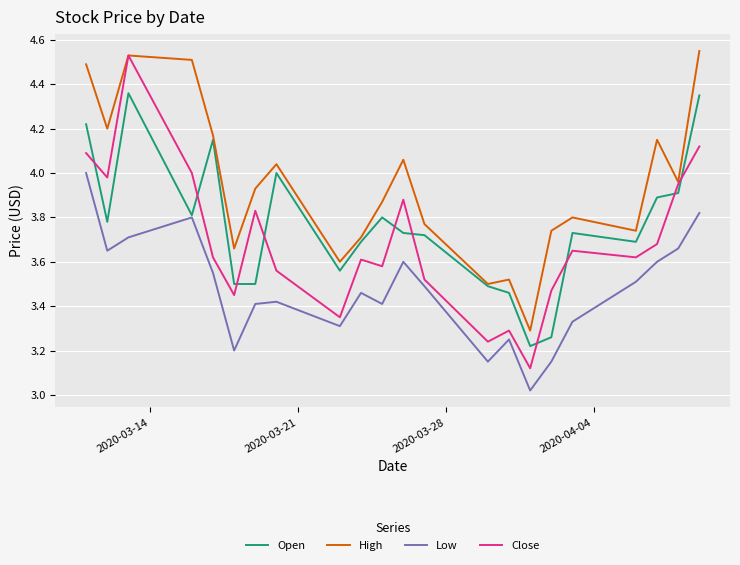

What are all the series names shown in the legend?

Open, High, Low, Close